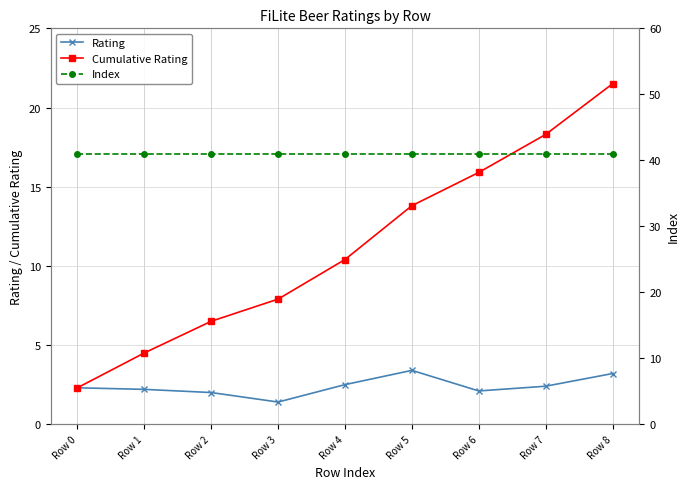

At which category is the sum across all series the highest?

Row 8